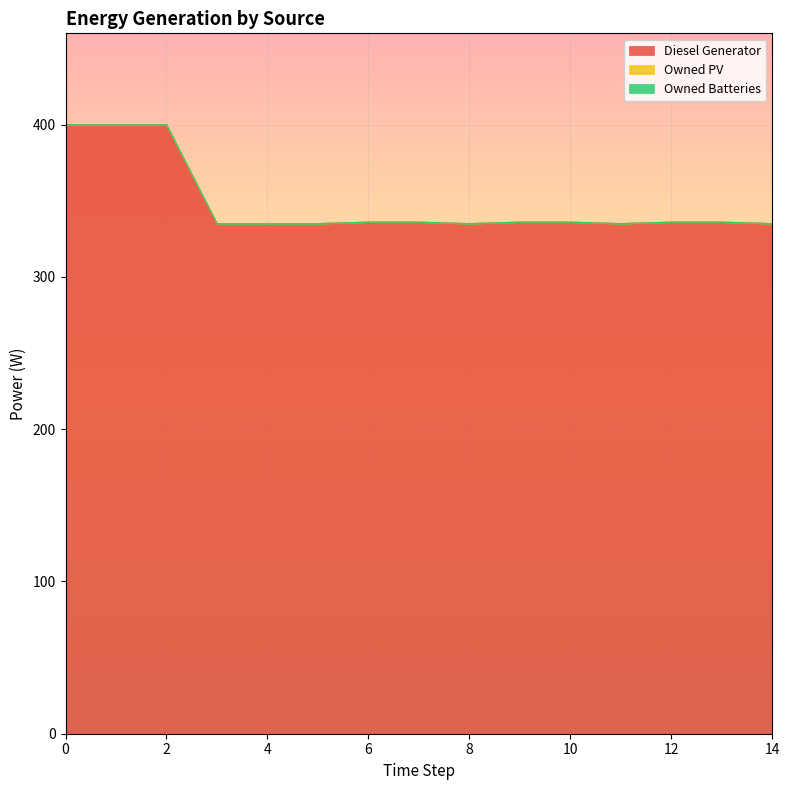

Does the chart display data point markers on the line(s)?

No